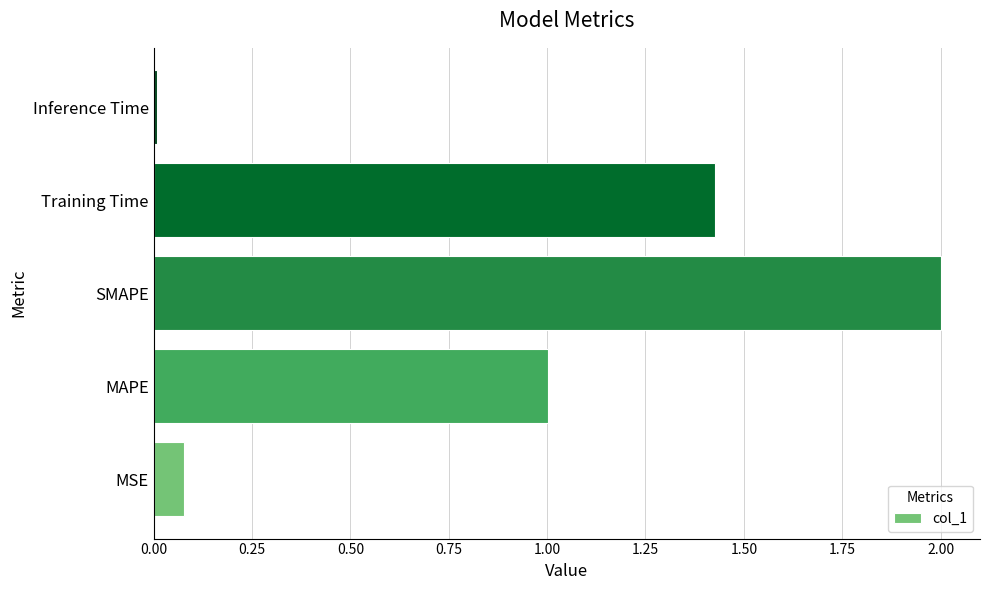

Is it true that the value at MAPE is 1.0?

True